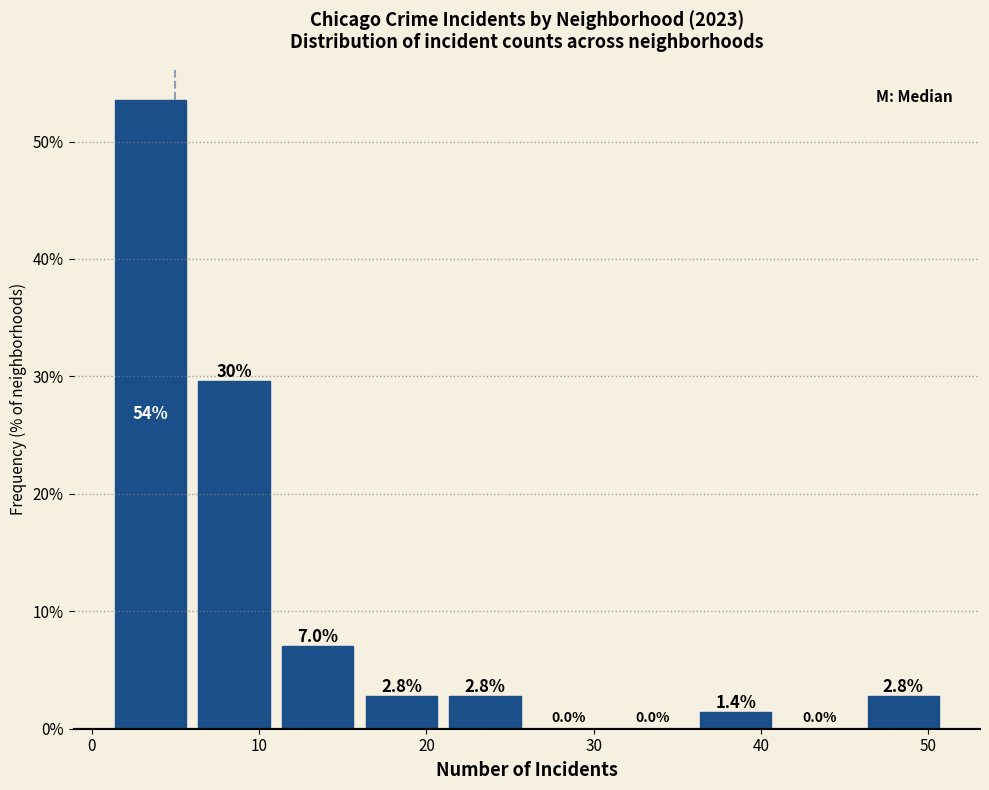

Over which range of the x-axis is the bar tallest?

1 to 6